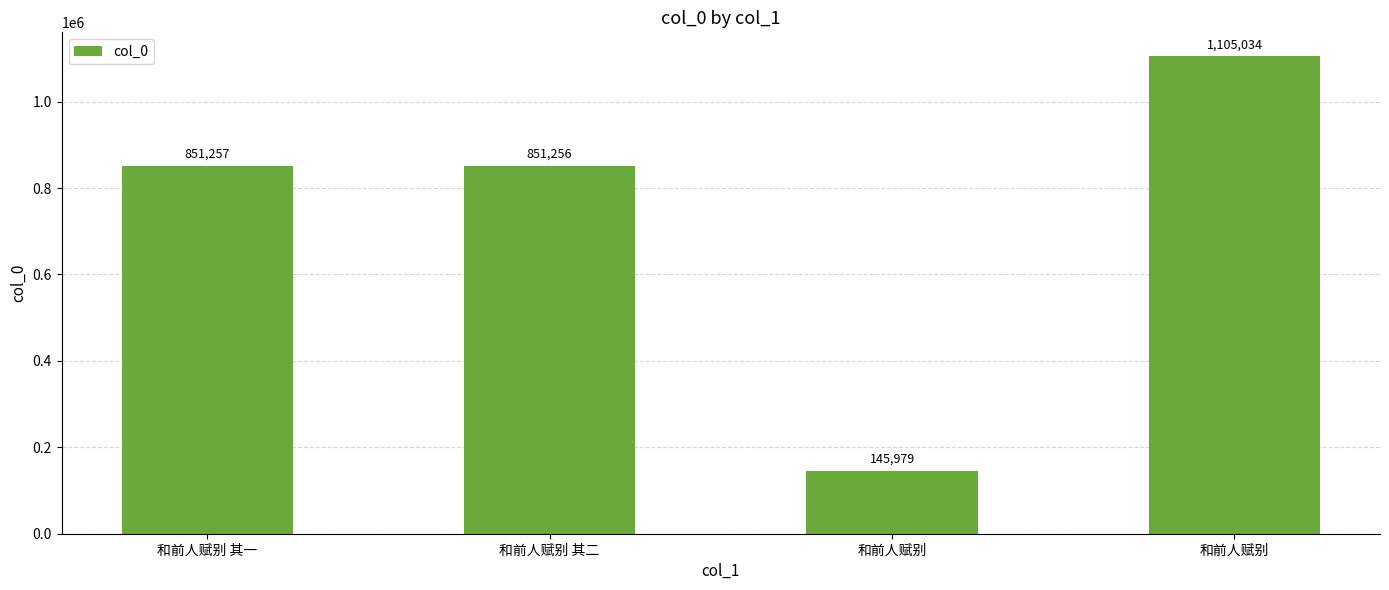

What is the label of the 4th bar from the right?

和前人赋别 其一